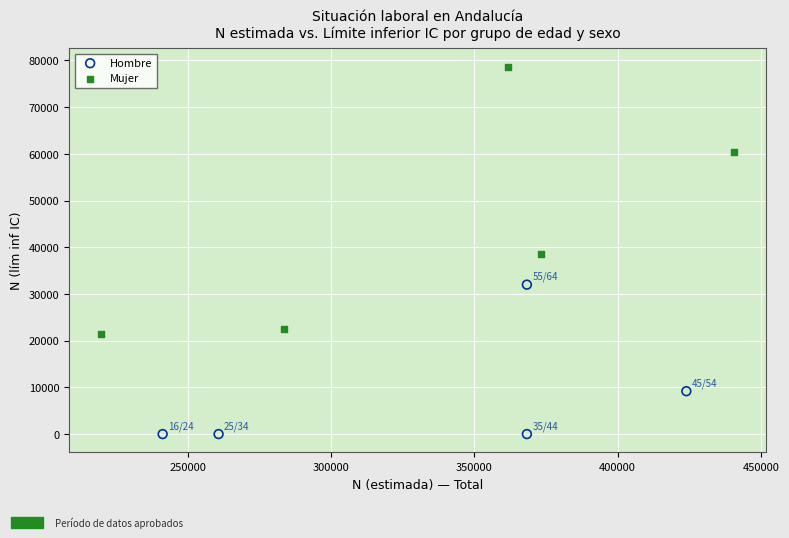

Which series contains the highest Y value?

Mujer